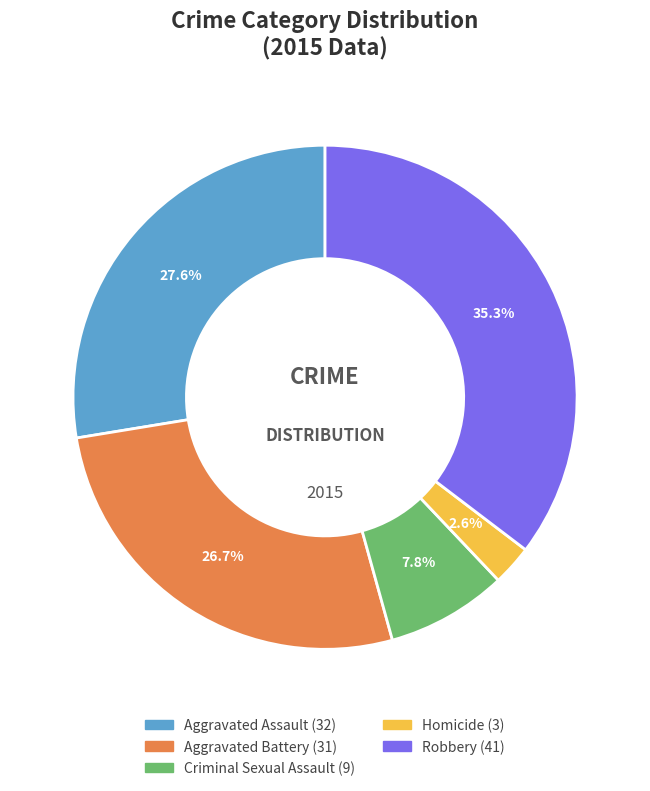

Which category has the smallest portion of the pie?

Homicide